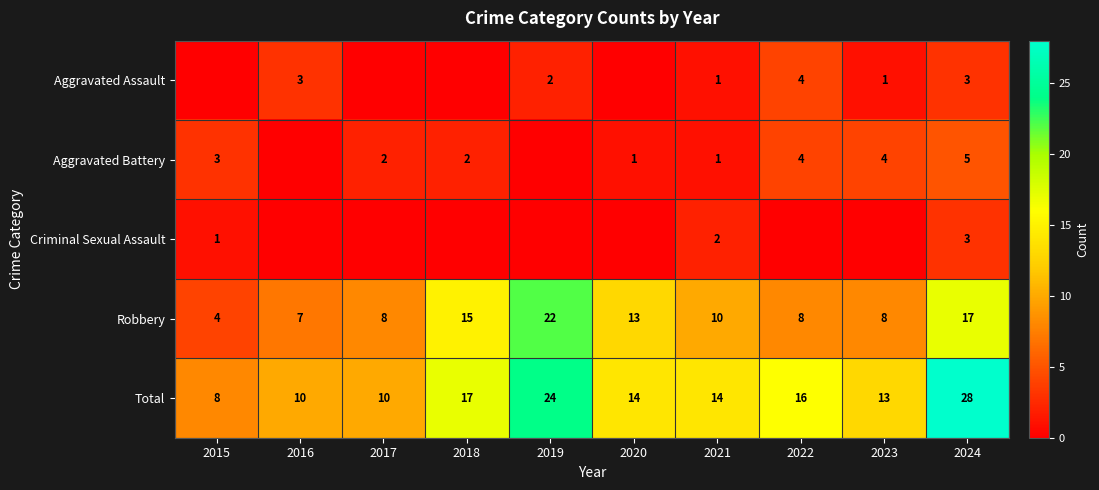

Is it true that Total equals 14 at 2021?

True